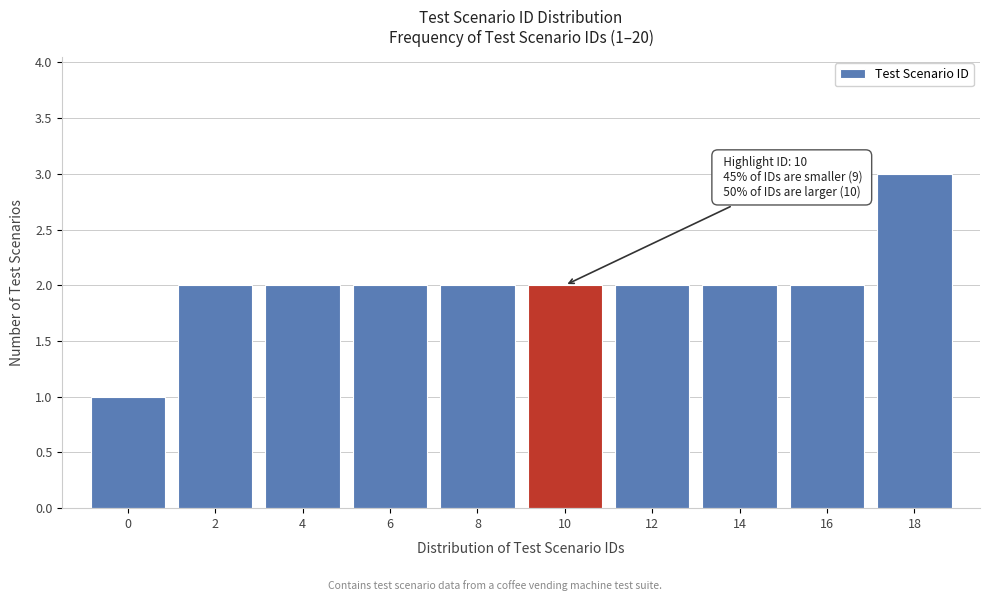

Reading left to right, what are all the values shown in this chart?

1	2	2	2	2	2	2	2	2	3